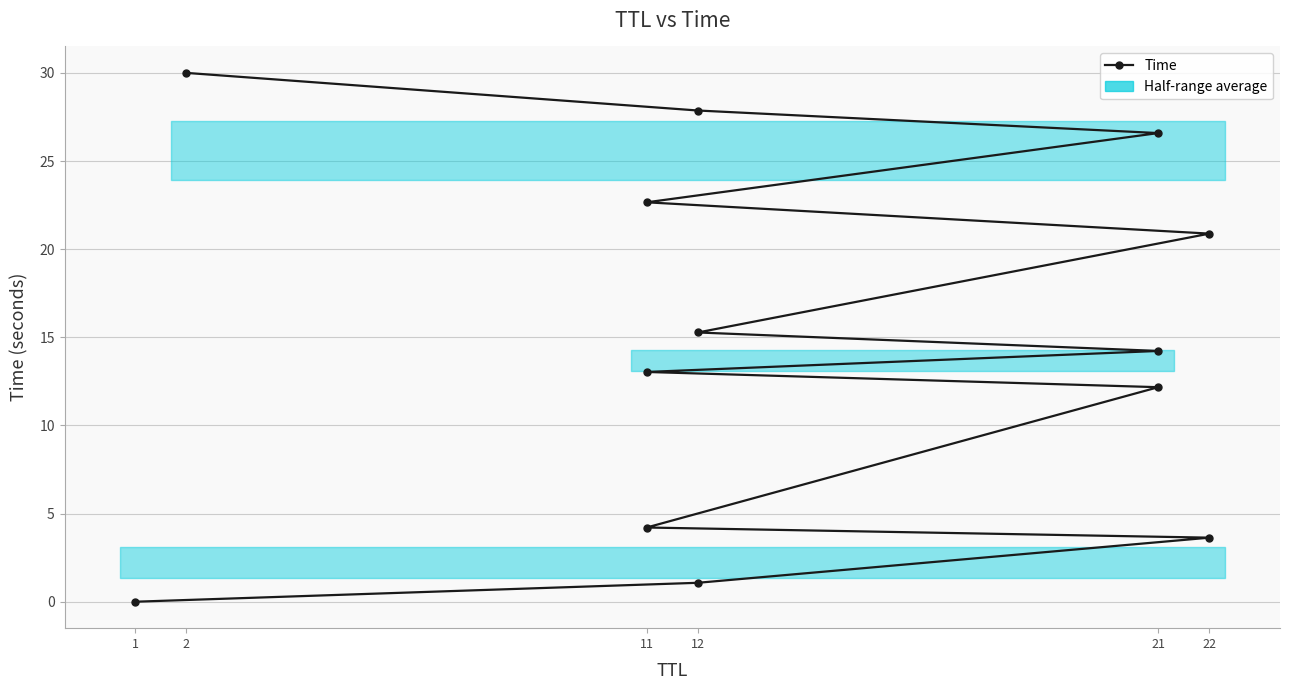

What is the difference between the maximum and minimum values?

30.0